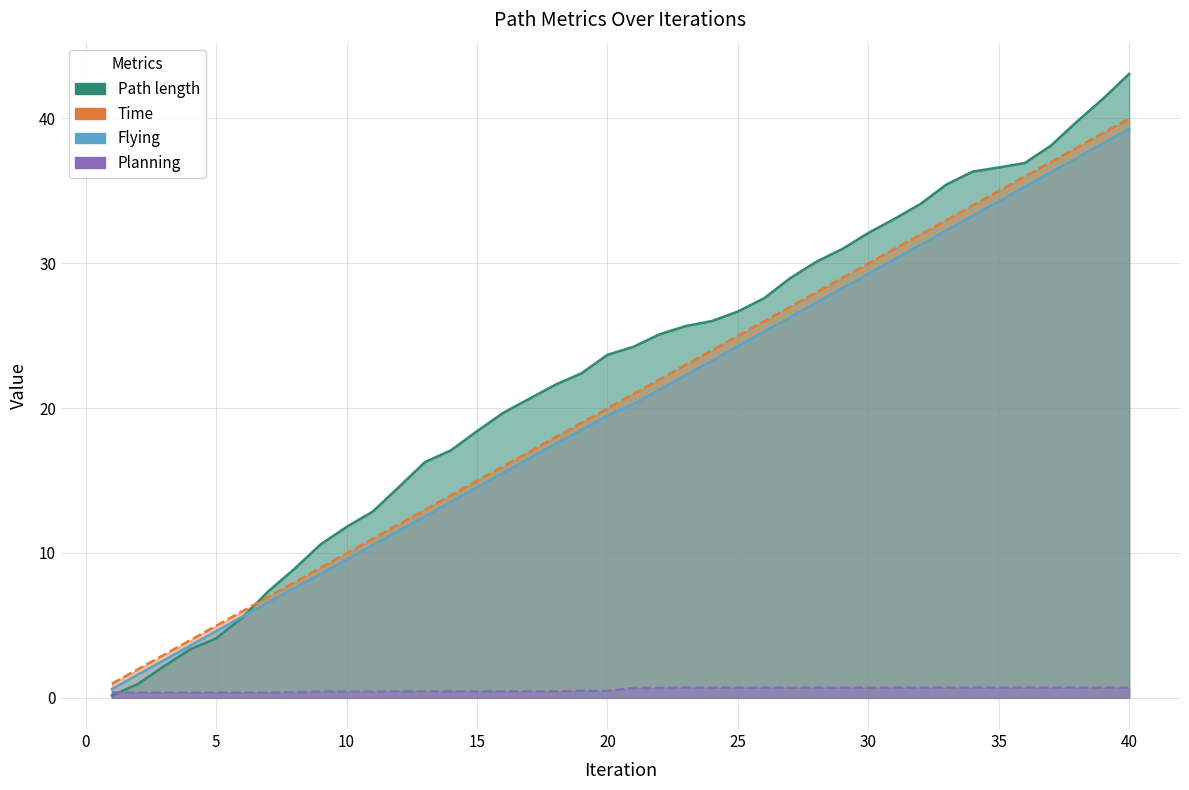

Does the chart display data point markers on the line(s)?

No